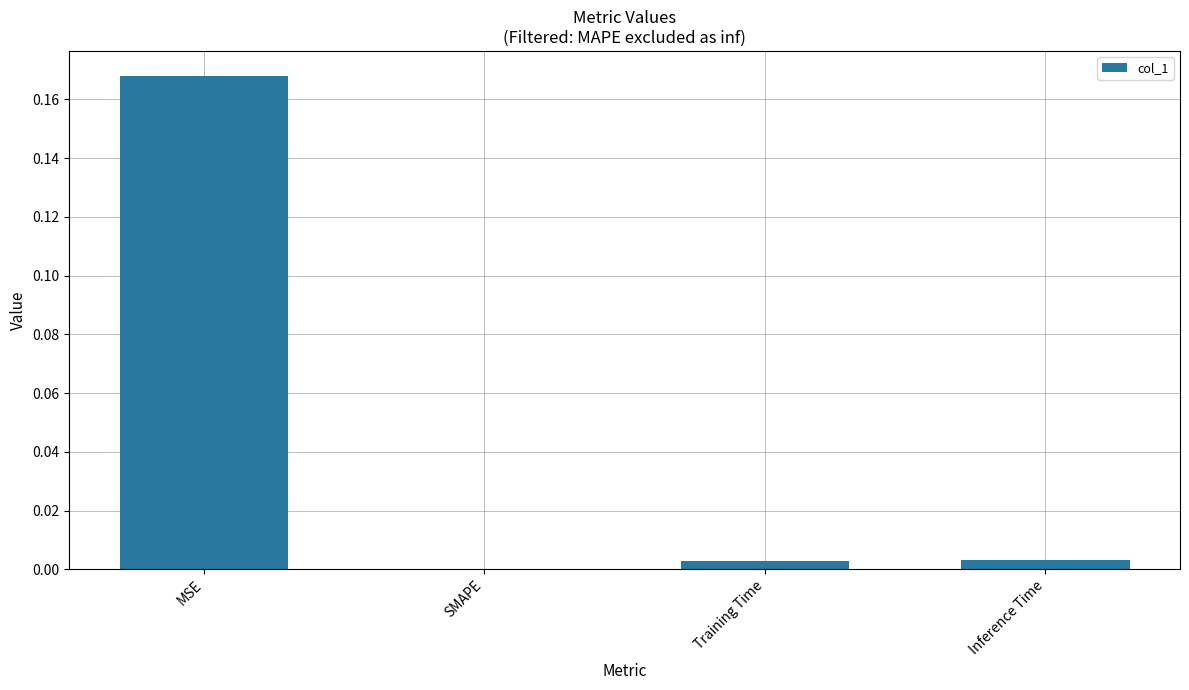

How many categories are shown in the chart?

4